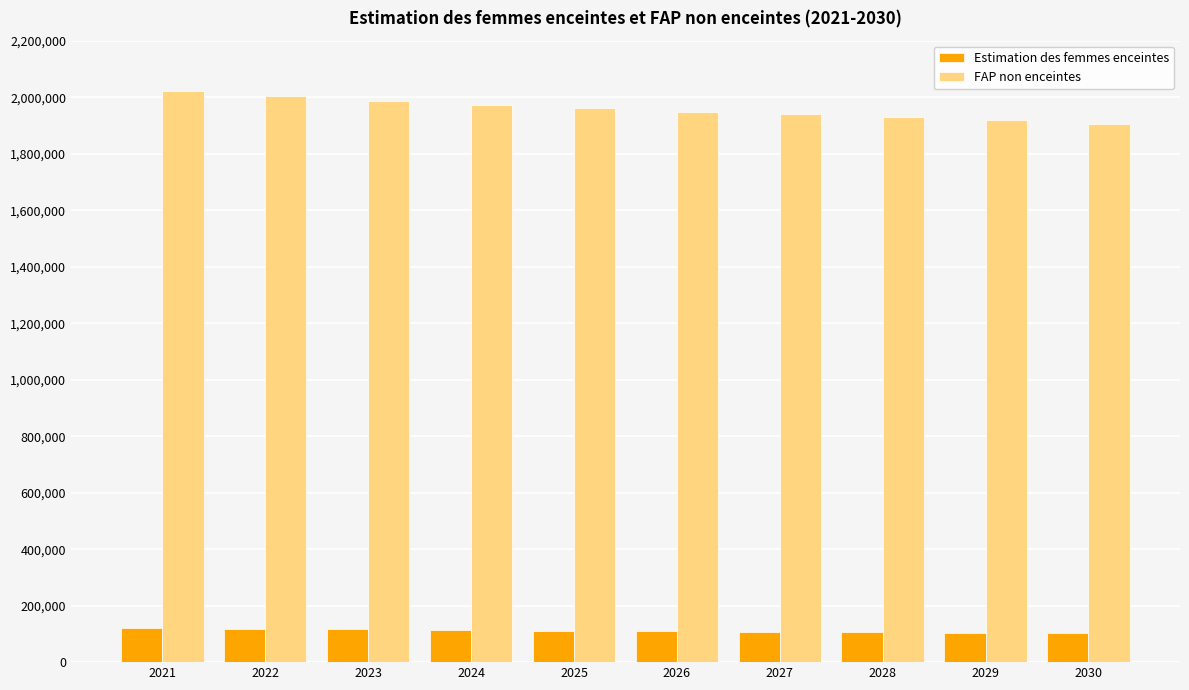

What are all the series names shown in the legend?

Estimation des femmes enceintes, FAP non enceintes